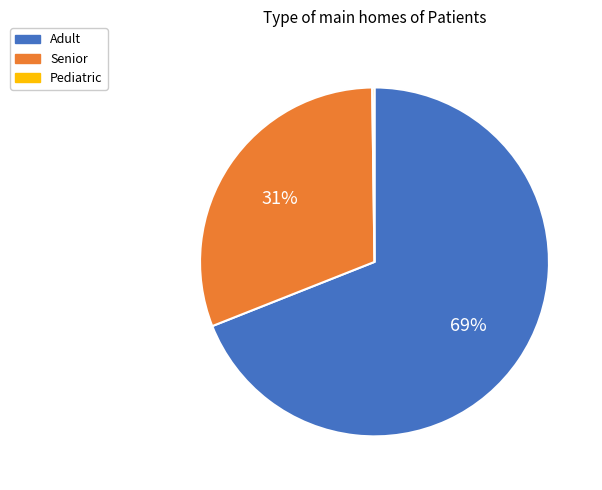

What percentage is the Senior slice, to the nearest percent?

31%